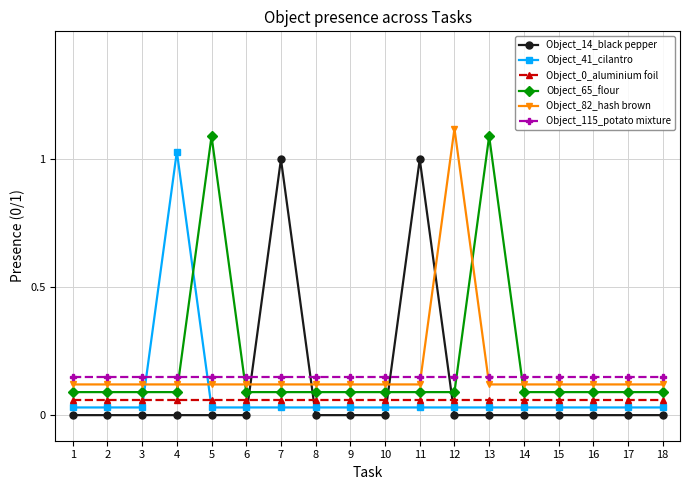

The Object_14_black pepper series shows -0.5 at 10. True or false?

False